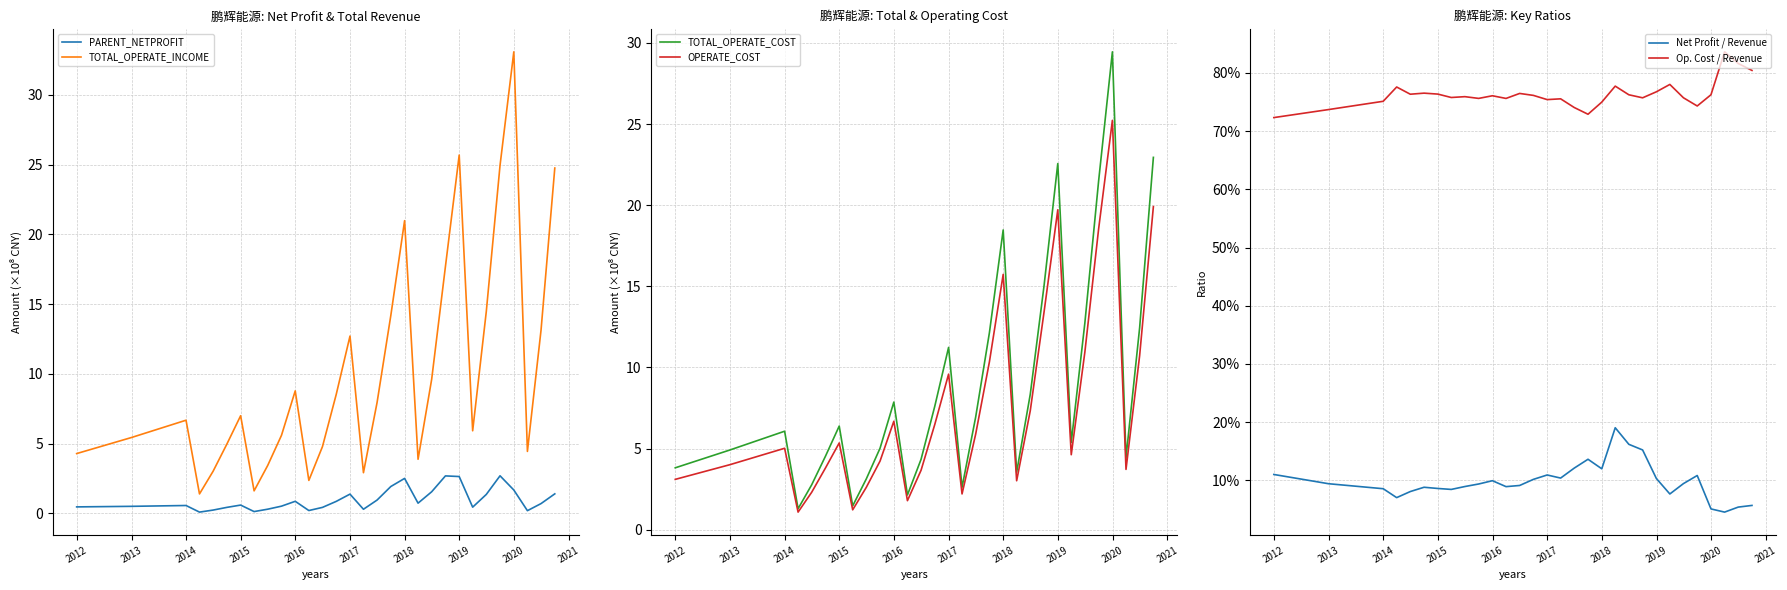

True or false: TOTAL_OPERATE_INCOME and PARENT_NETPROFIT cross at least once.

False